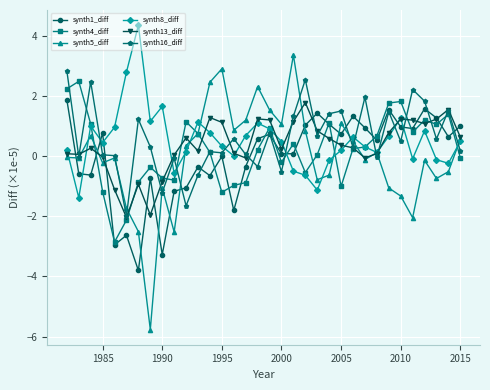

What is the difference between the maximum and minimum values in the synth13_diff series?

3.8